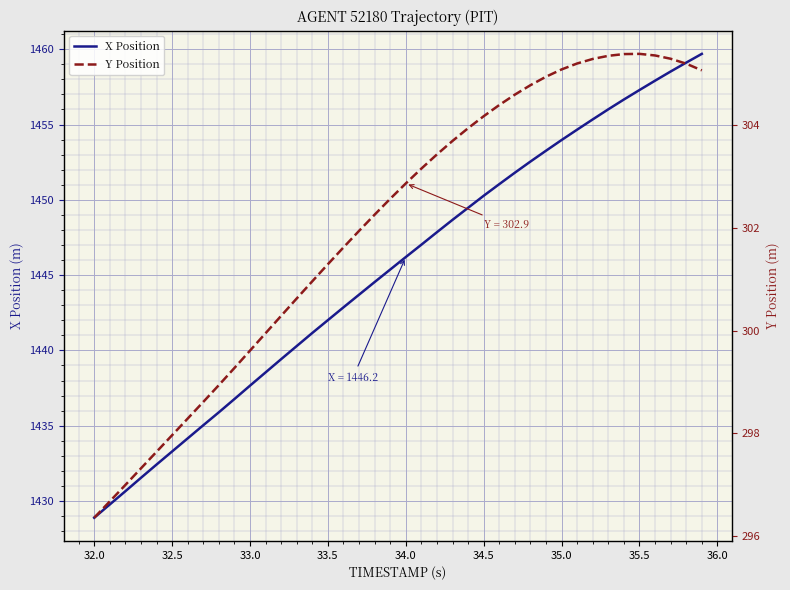

What is the difference between the maximum and minimum values in the Y Position series?

9.0